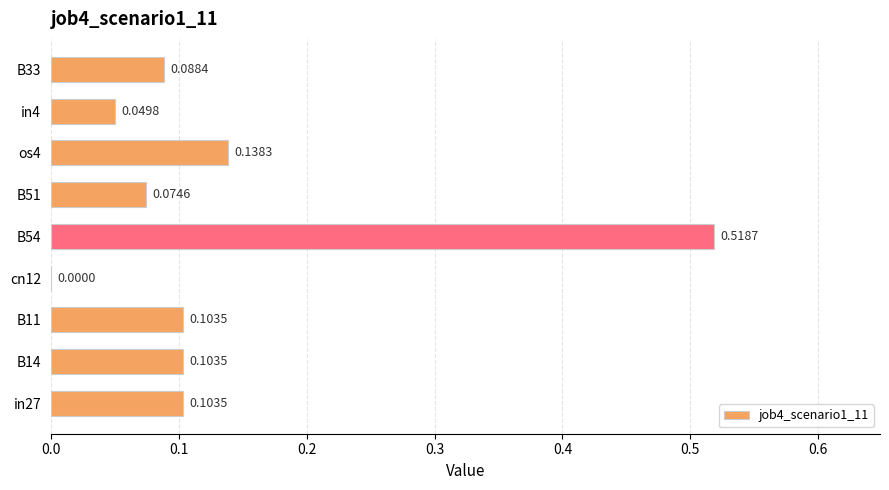

What is the change in value from cn12 to os4?

+0.1